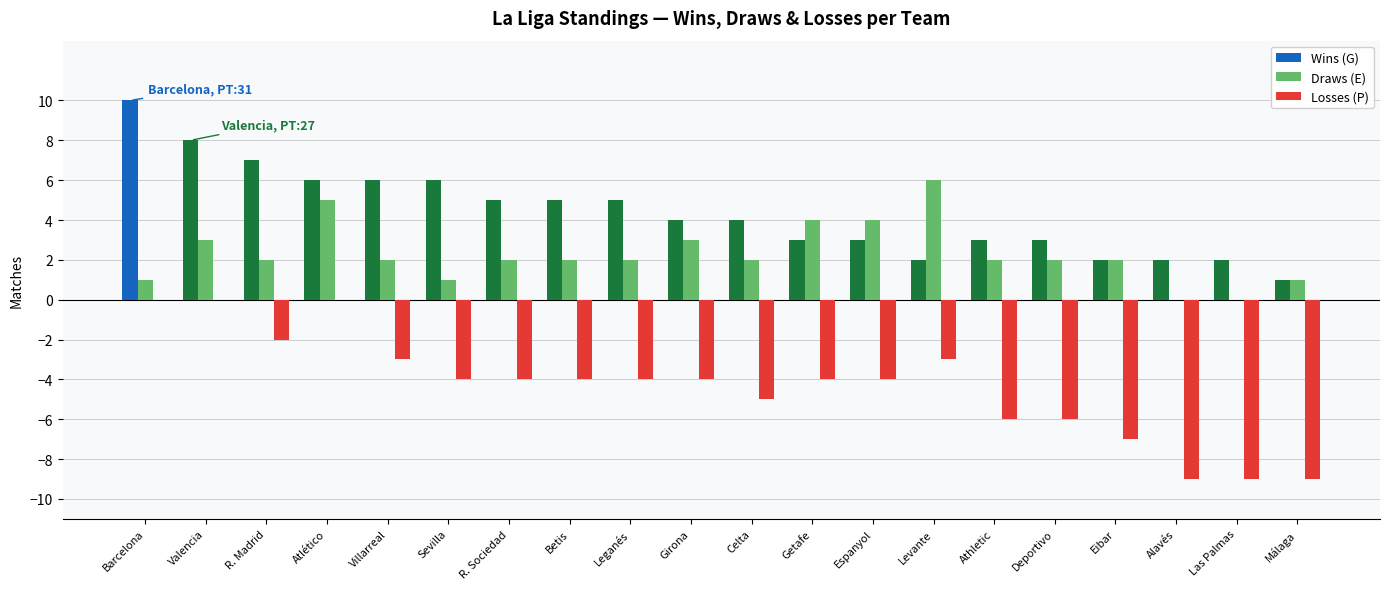

What is the total value across all series at Atlético?

11